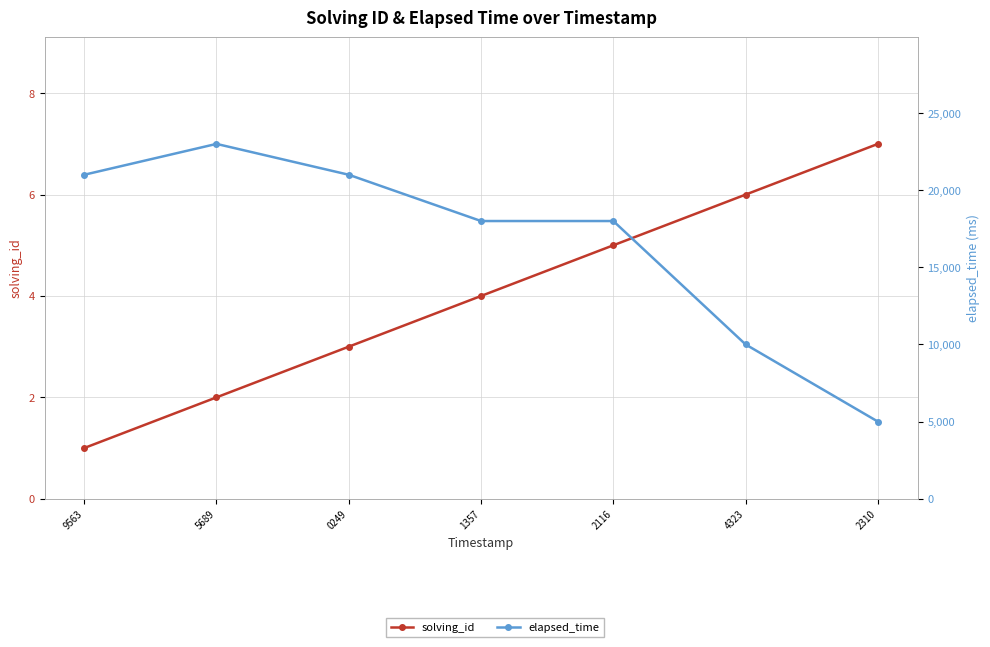

How many values in the solving_id series are below 4?

3